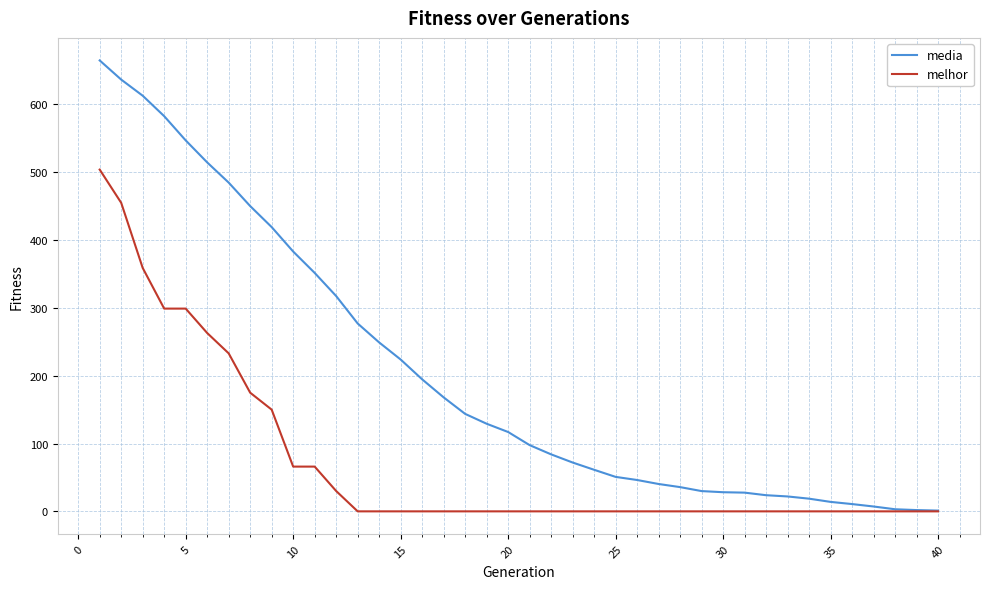

Which series has the widest spread of values?

media